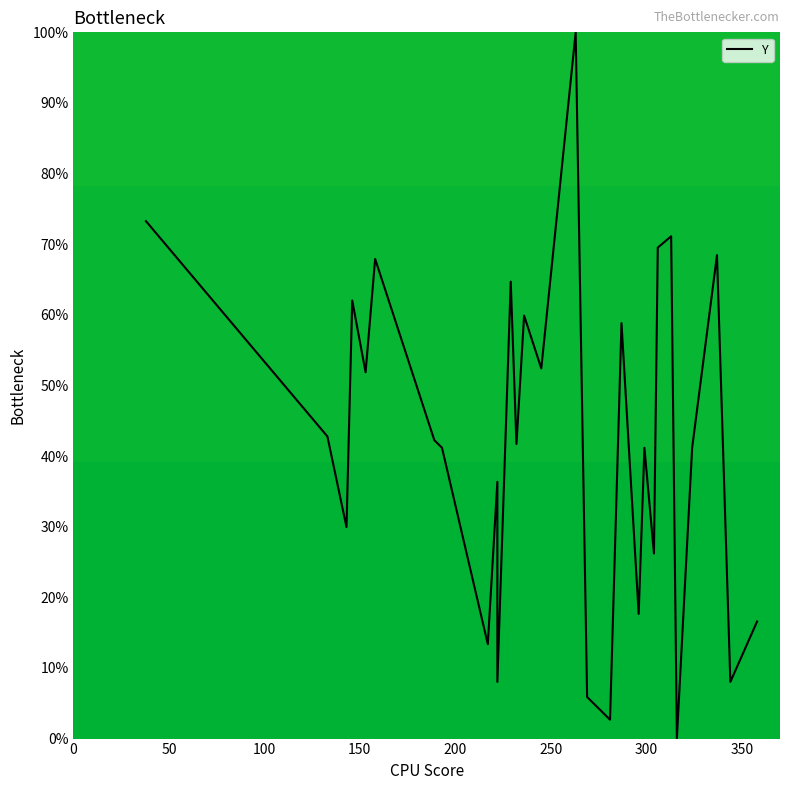

What is the maximum value shown in the chart?

100.0